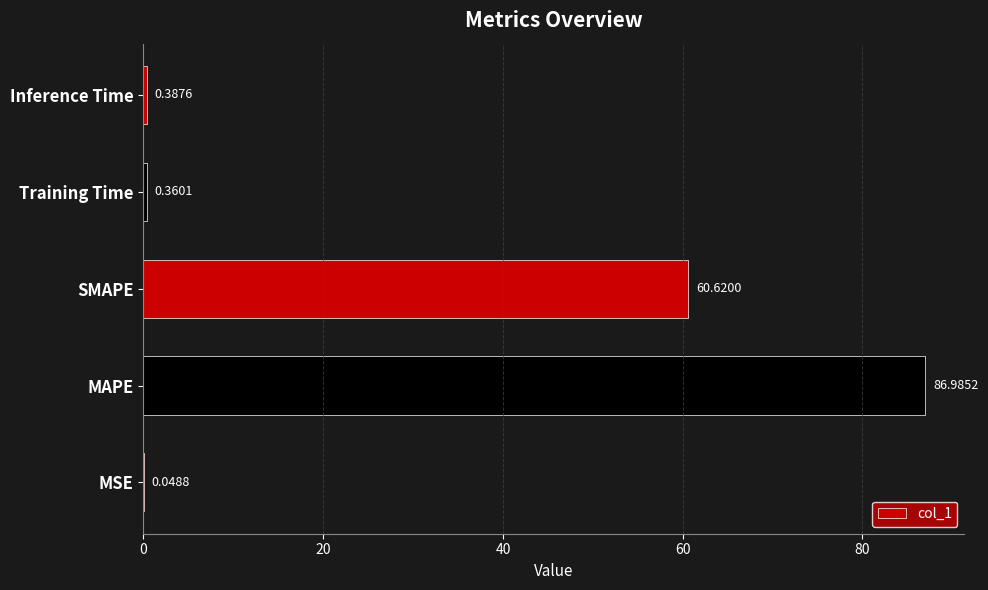

What is the change in value from MAPE to SMAPE?

-26.4